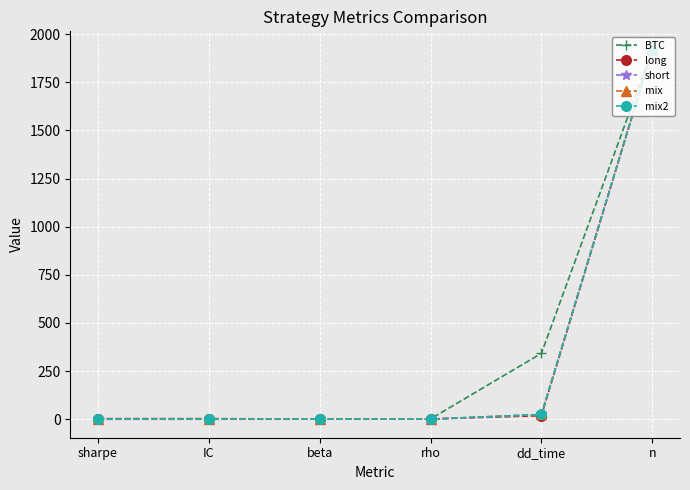

At which label does mix reach its peak?

n